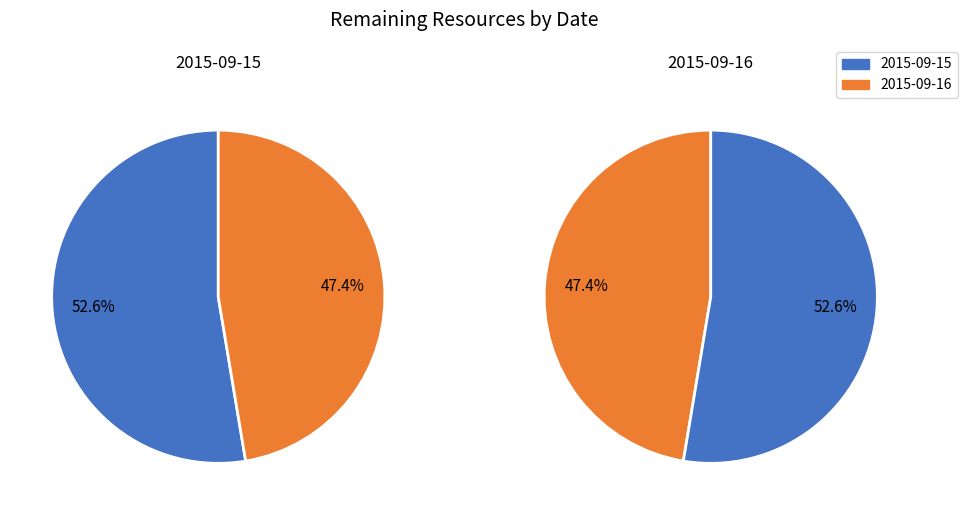

How many segments does this pie chart have?

2